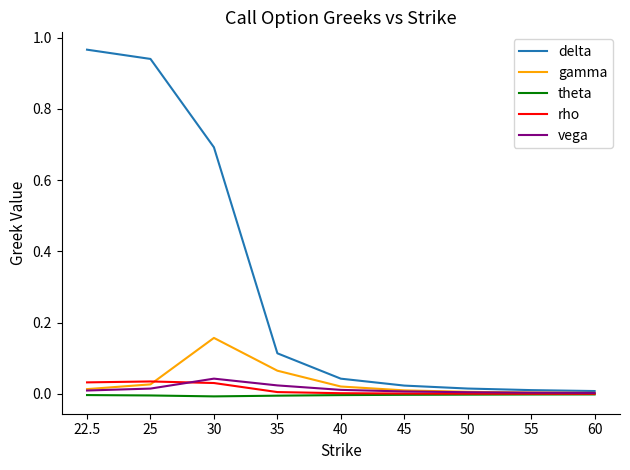

Which series has the largest range (max minus min)?

delta